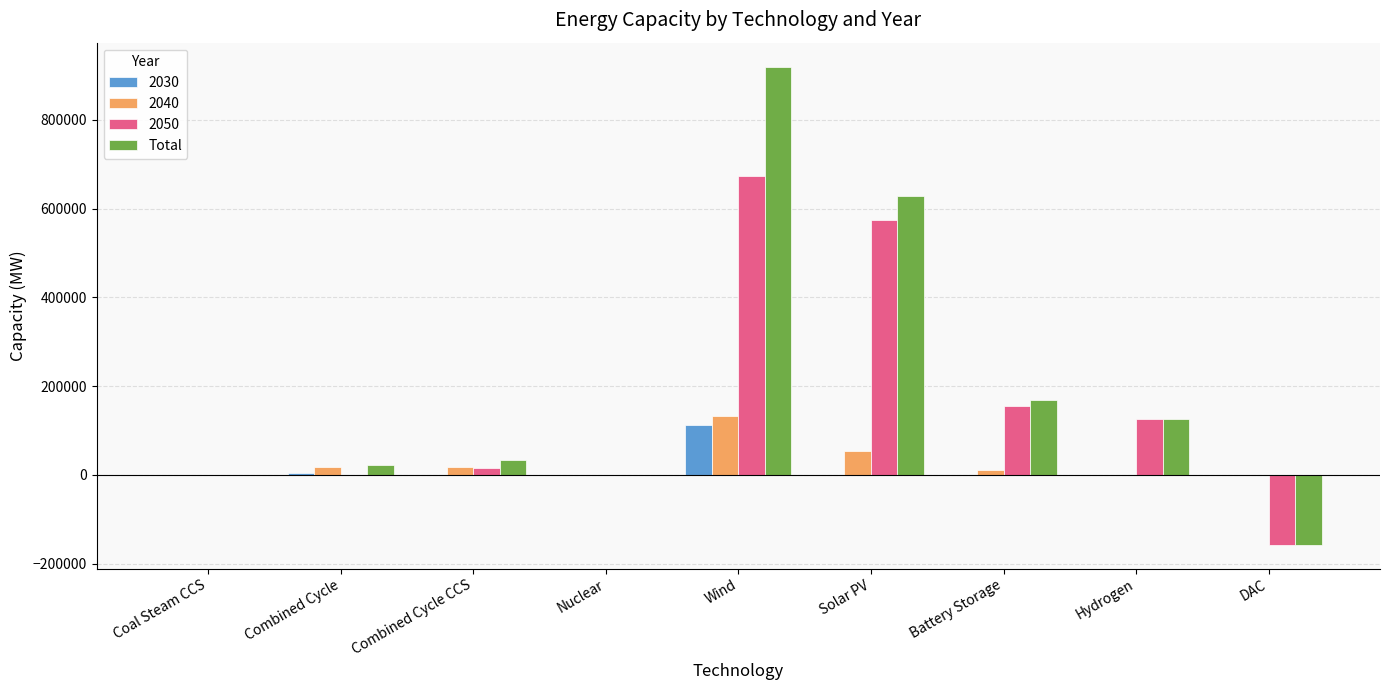

Is the value of Total at Hydrogen greater than the value of 2040 at Nuclear?

Yes